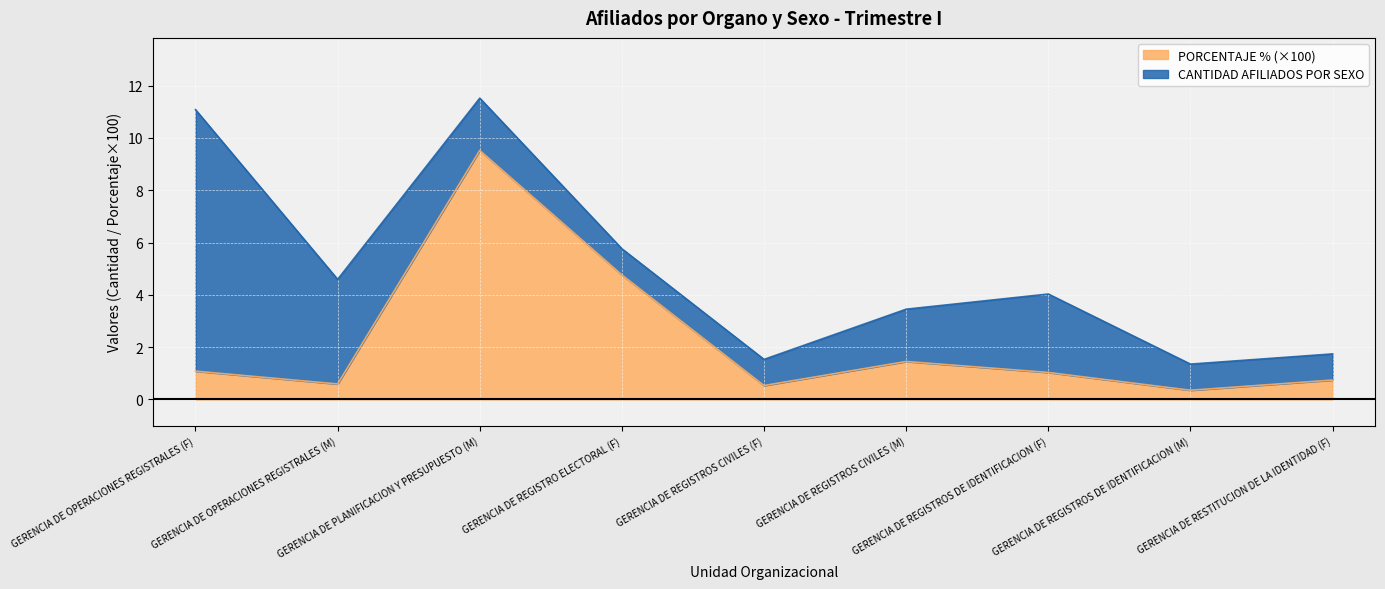

How many points are lower than both their immediate neighbors (excluding endpoints)?

3